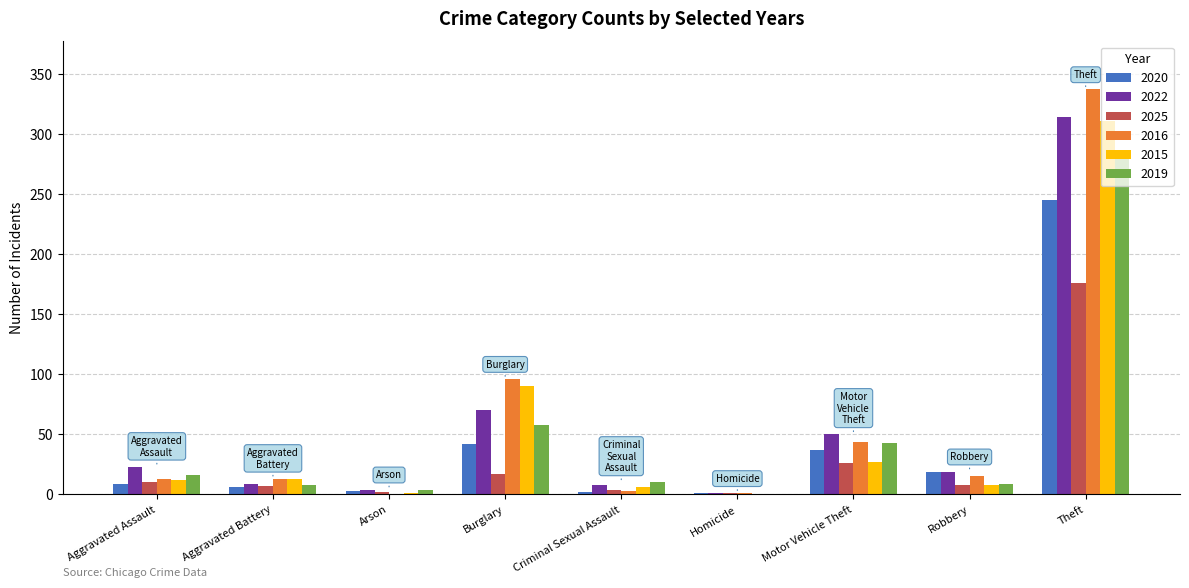

How many values in 2019 are above zero?

8